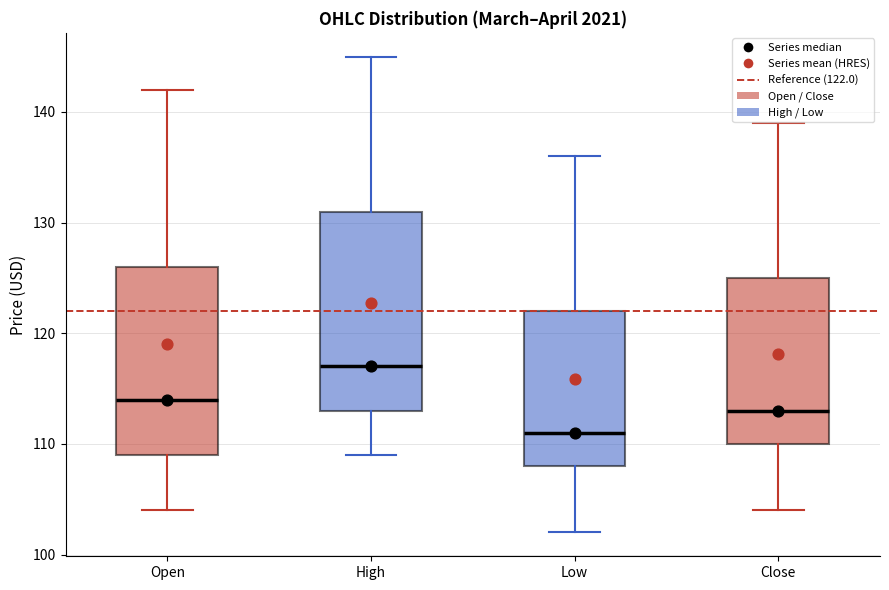

Comparing the boxes themselves (not the whiskers), which one is the tallest?

High